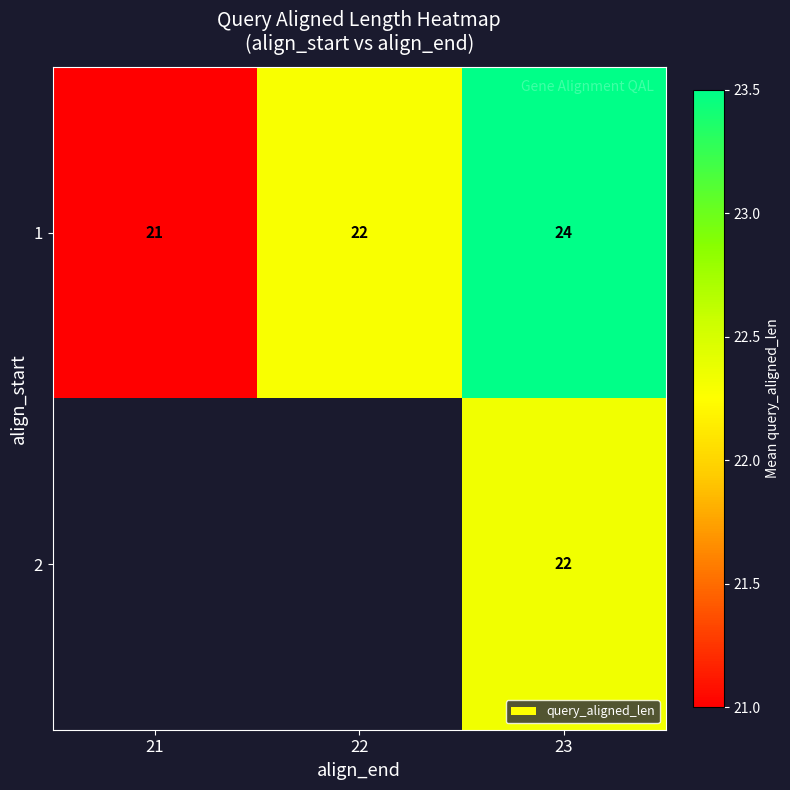

True or false: 1 has a value of 29 at 21.

False